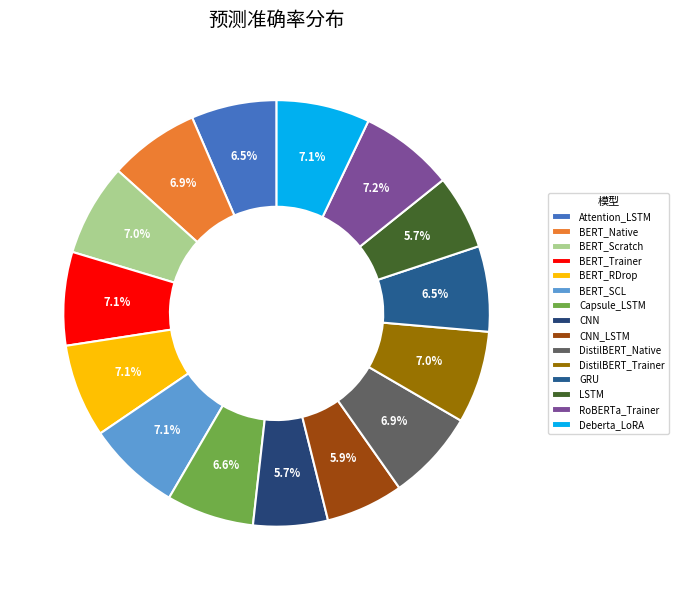

Count the number of slices in the pie.

15